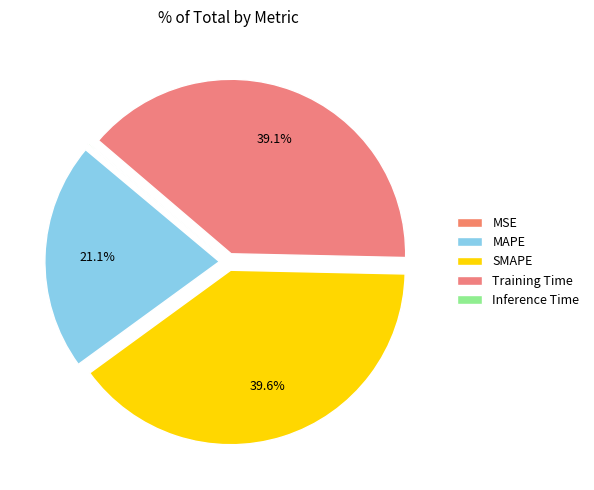

To the nearest percent, what is the difference between the MSE and Training Time slice percentages?

39%